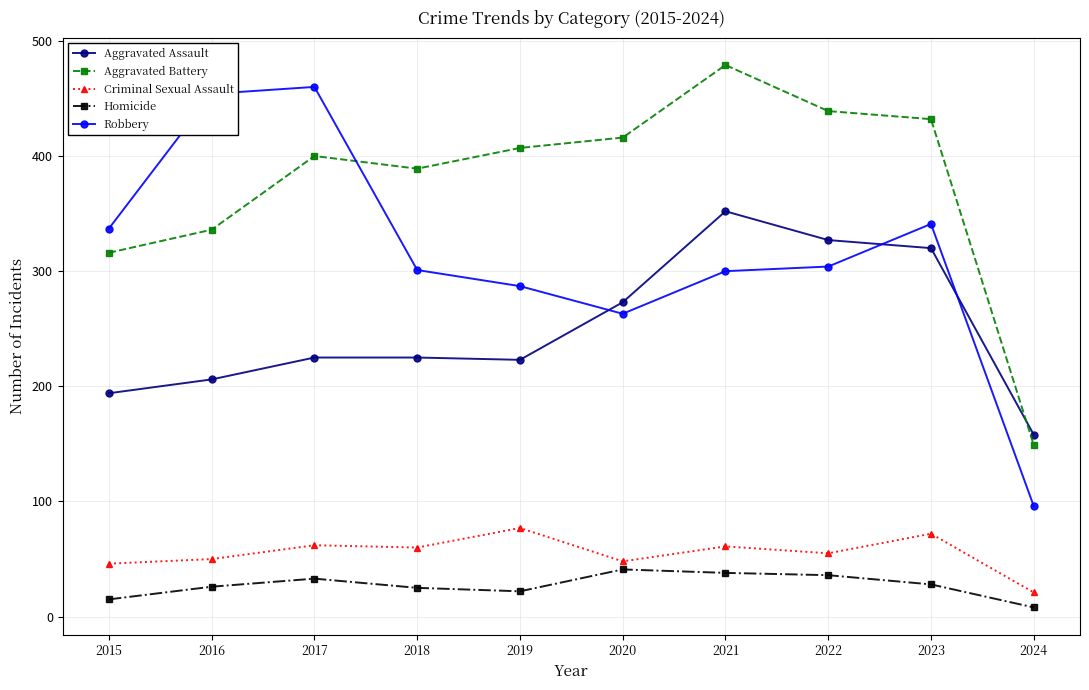

What is the average value of the Aggravated Assault series?

250